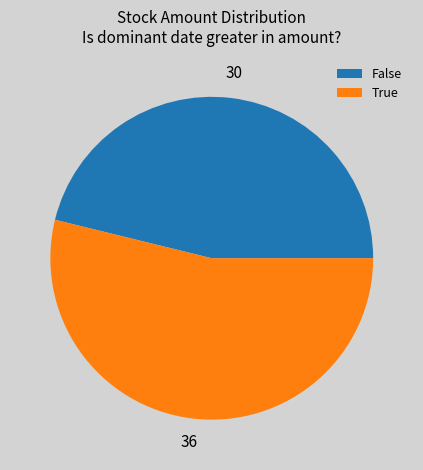

Is there any slice that represents more than half of the pie?

Yes